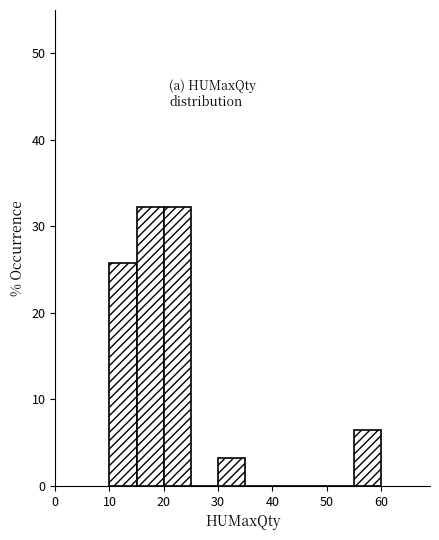

How tall is the bar that spans 10 to 15 on the x-axis? The values are not printed on the chart, so give them approximately, as read against the axis.

26